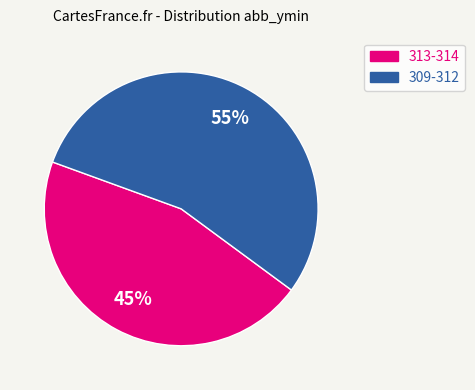

What is the smallest slice in the pie chart?

313-314